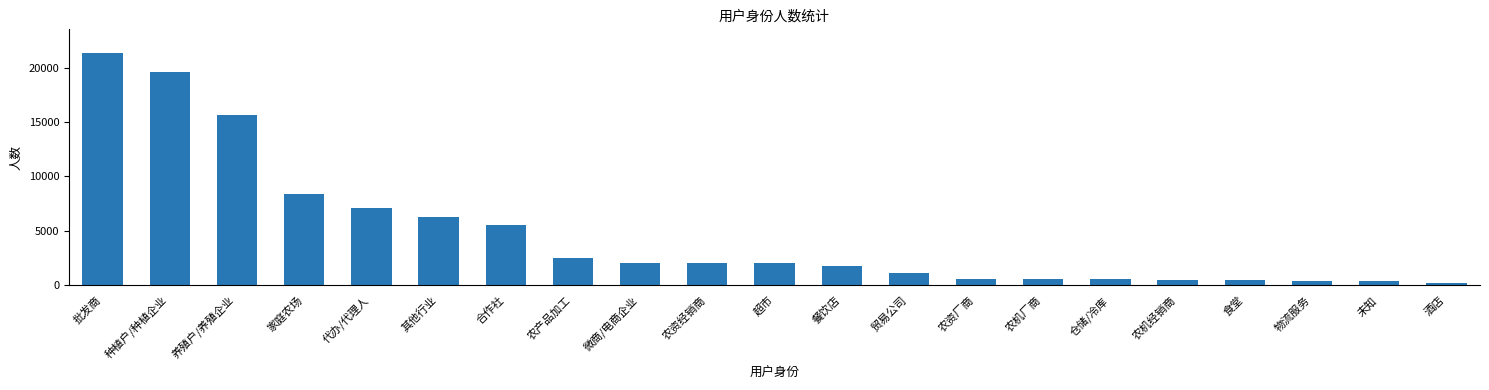

How many categories are shown in the chart?

21